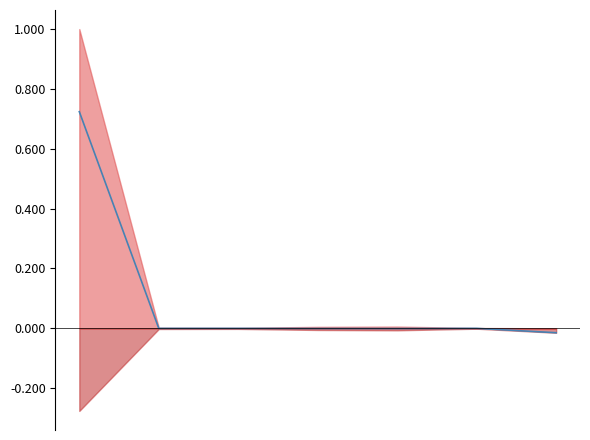

How many values exceed 0?

1